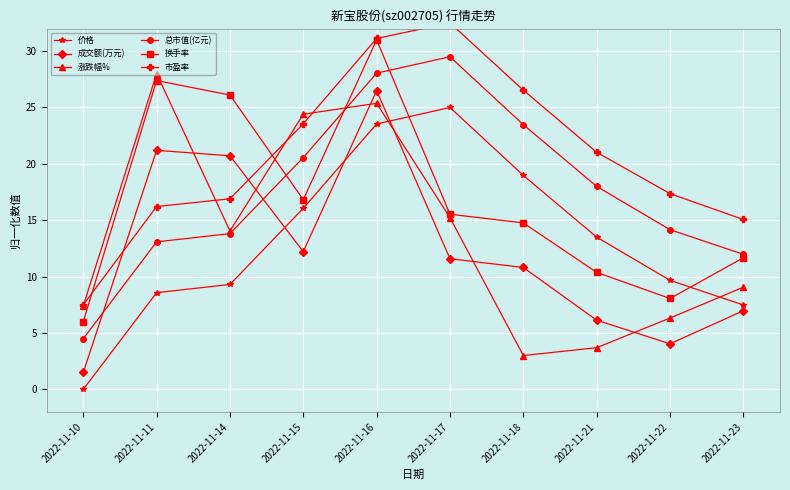

What is the spread (max minus min) of values at 2022-11-11?

19.4